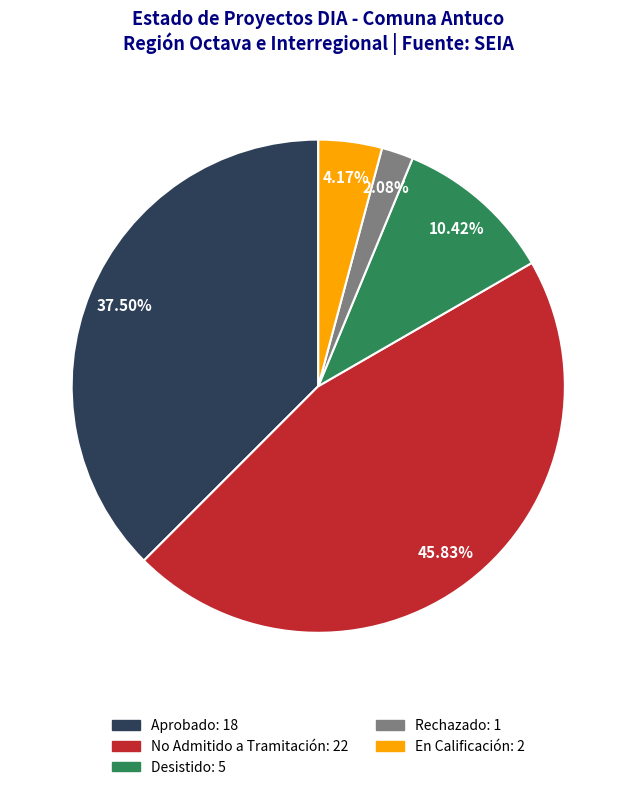

How many segments does this pie chart have?

5